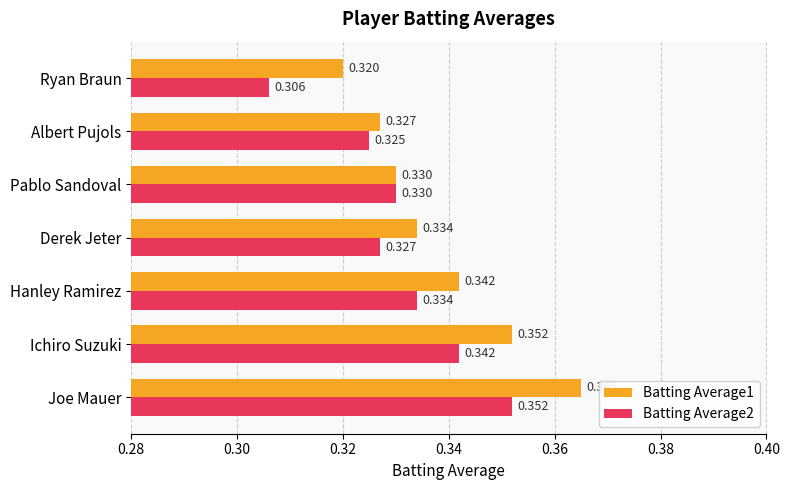

Rank the categories by Batting Average2 value from highest to lowest.

Joe Mauer, Ichiro Suzuki, Hanley Ramirez, Pablo Sandoval, Derek Jeter, Albert Pujols, Ryan Braun